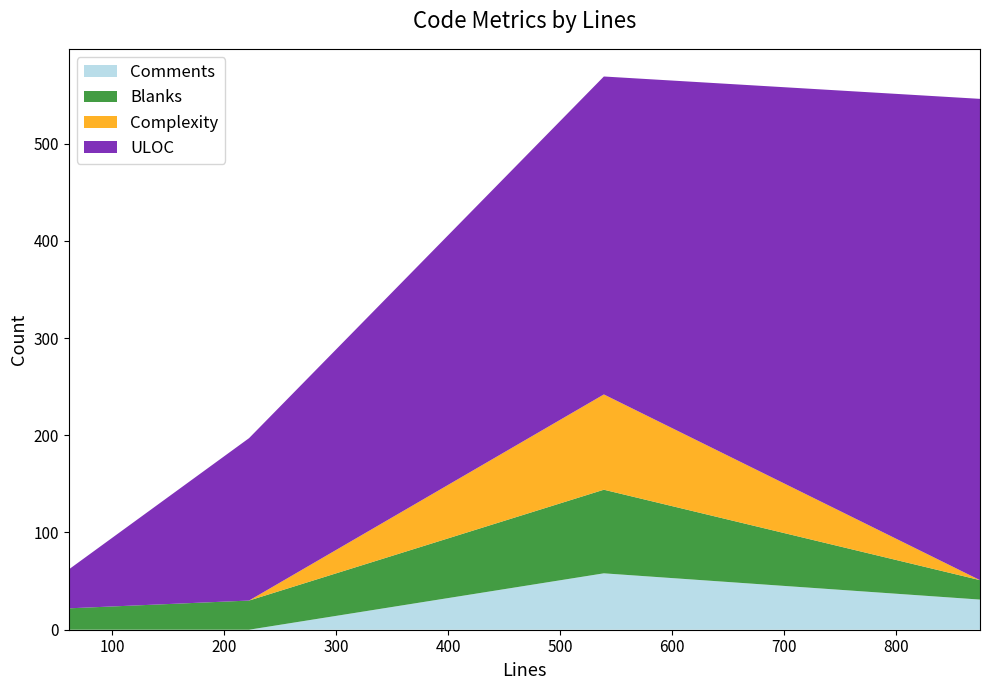

Reading left to right, extract all data points from this chart.

Comments: 0	0	58	31
Blanks: 22	30	86	20
Complexity: 0	0	98	0
ULOC: 40	167	327	495